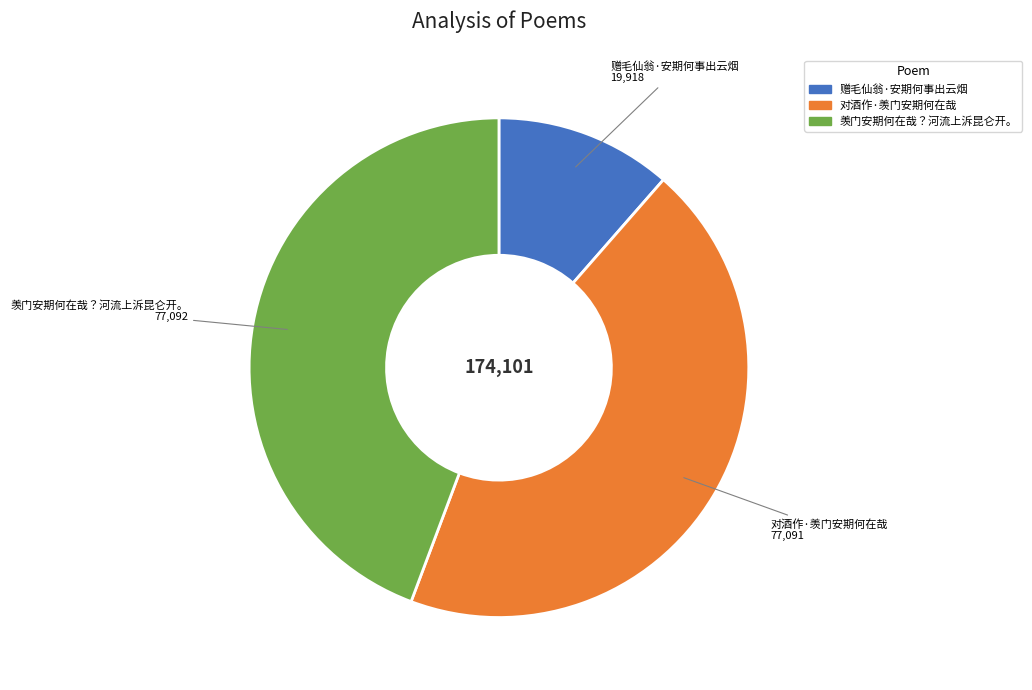

Which has a higher value, 对酒作·羡门安期何在哉 or 赠毛仙翁·安期何事出云烟?

对酒作·羡门安期何在哉